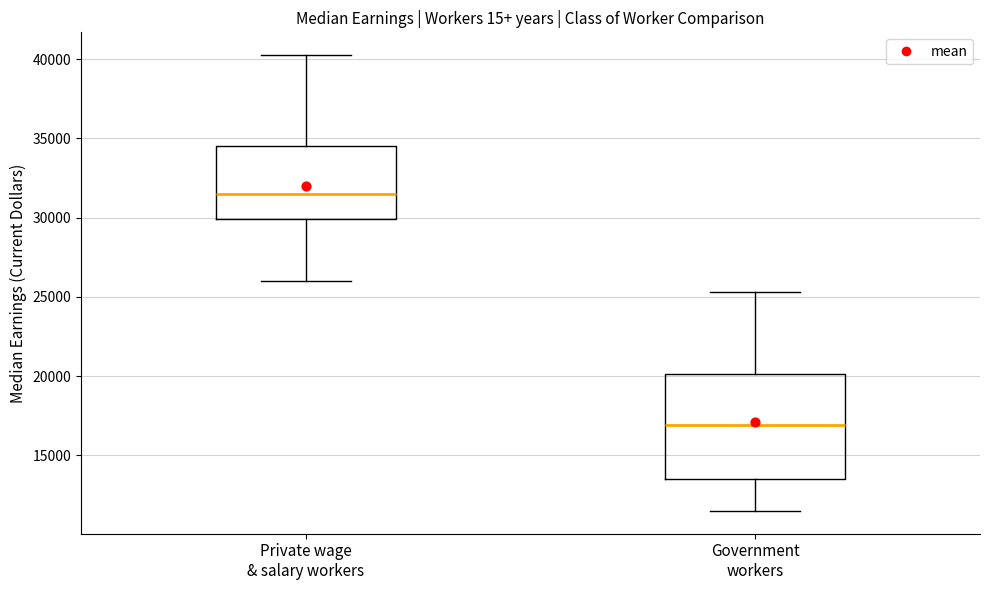

Which box is the tallest, from its lower edge to its upper edge?

Government workers